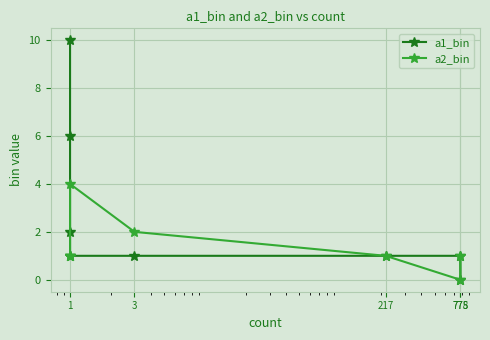

What is the maximum value shown in the chart?

10